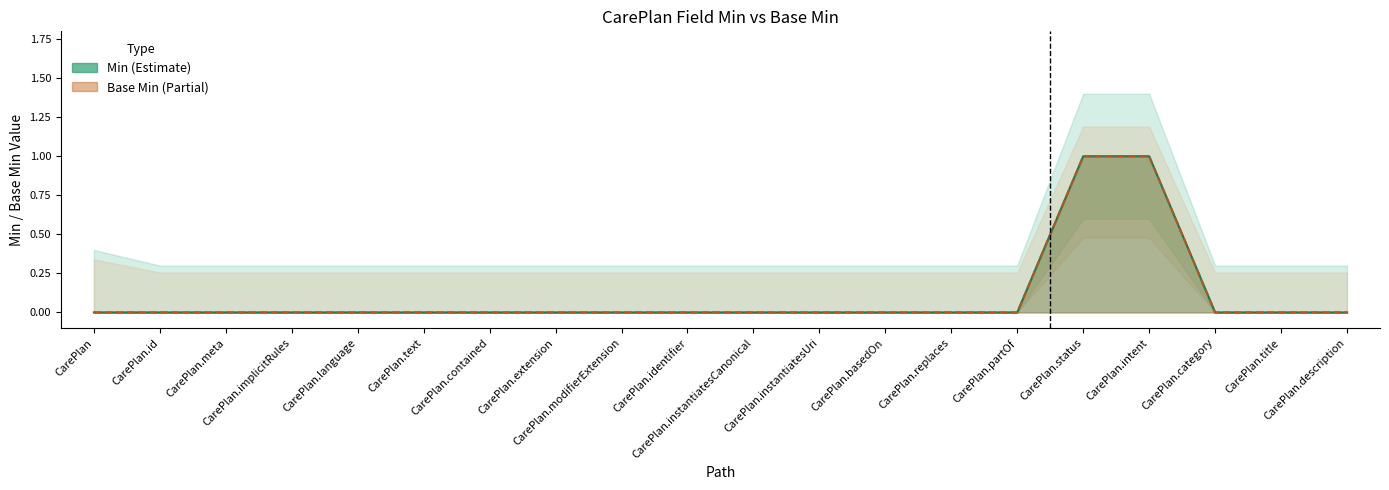

What is the label of the 18th point from the right?

CarePlan.meta